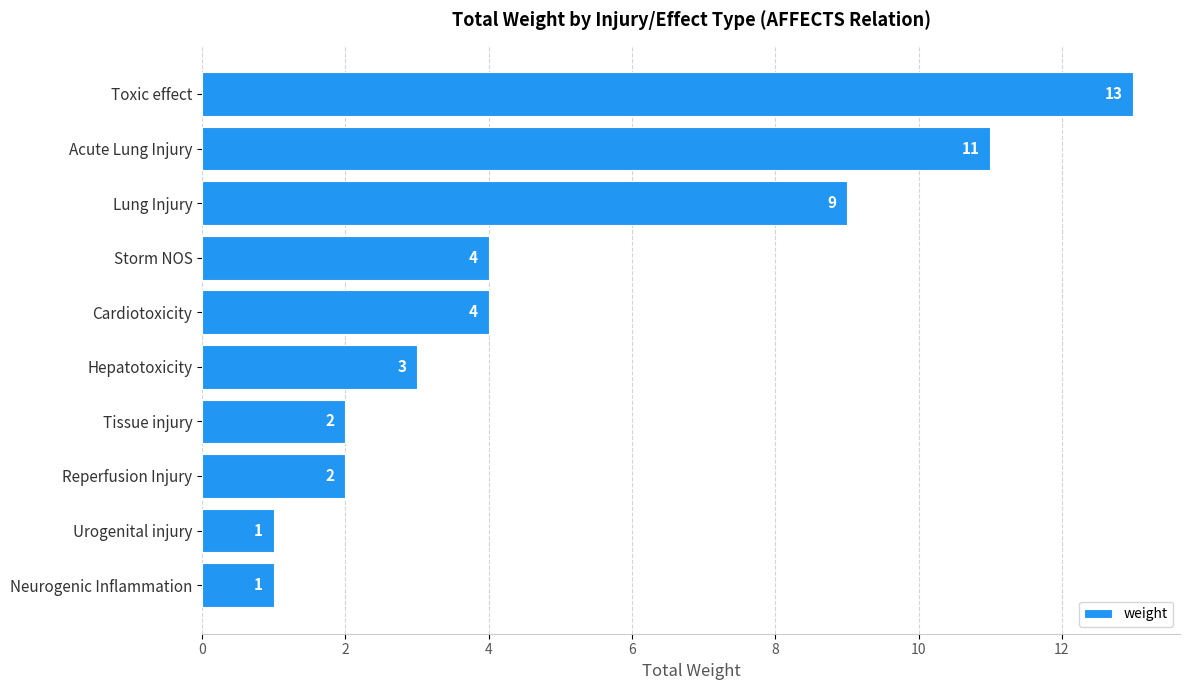

What is the maximum value shown in the chart?

13